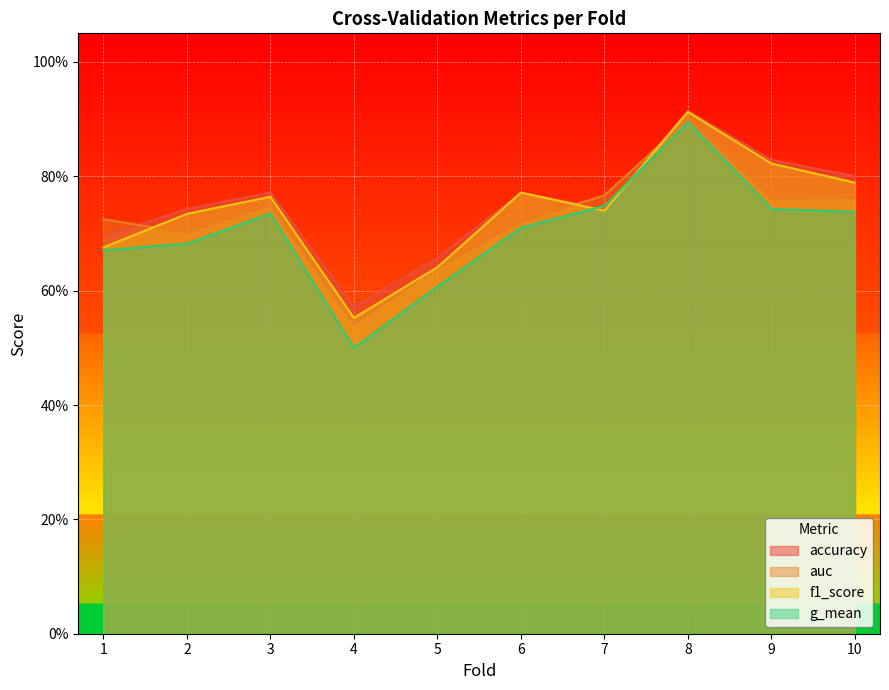

What is the average value of the accuracy series?

0.7